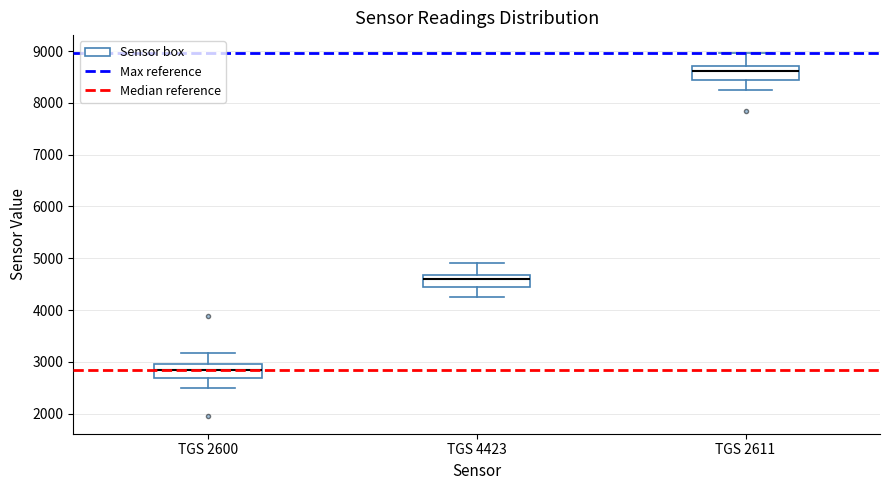

Reading left to right, transcribe this box plot: for each box, give where its median line is, the range the box spans, and where its two whiskers end, as read against the y-axis. The values are not printed on the chart, so give them approximately, as read against the axis.

TGS 2600: median 2800, box 2700 to 3000, whiskers 2500 to 3200
TGS 4423: median 4600, box 4400 to 4700, whiskers 4200 to 4900
TGS 2611: median 8600, box 8400 to 8700, whiskers 8200 to 9000